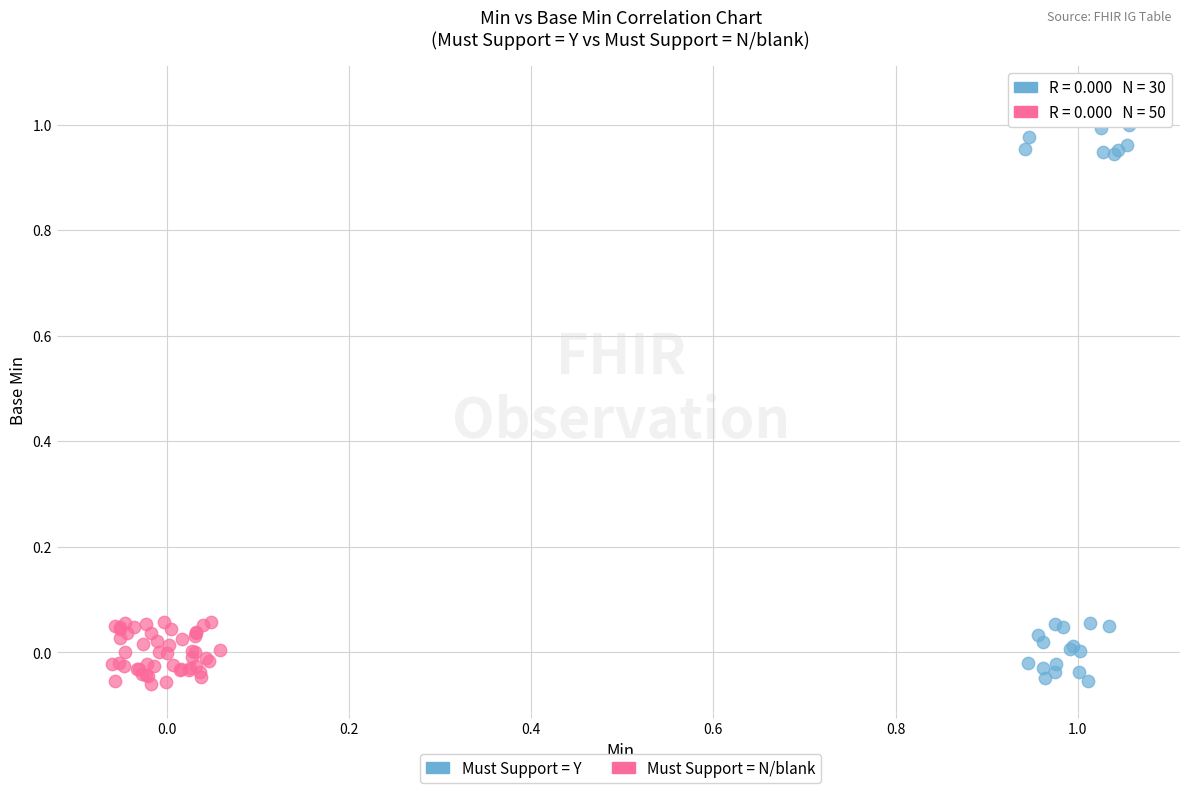

Which series contains the highest Y value?

Must Support = Y